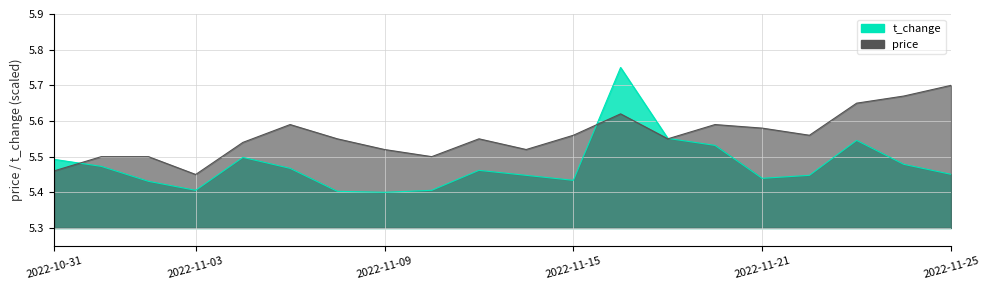

Rank the series by their maximum value, from lowest to highest.

price, t_change